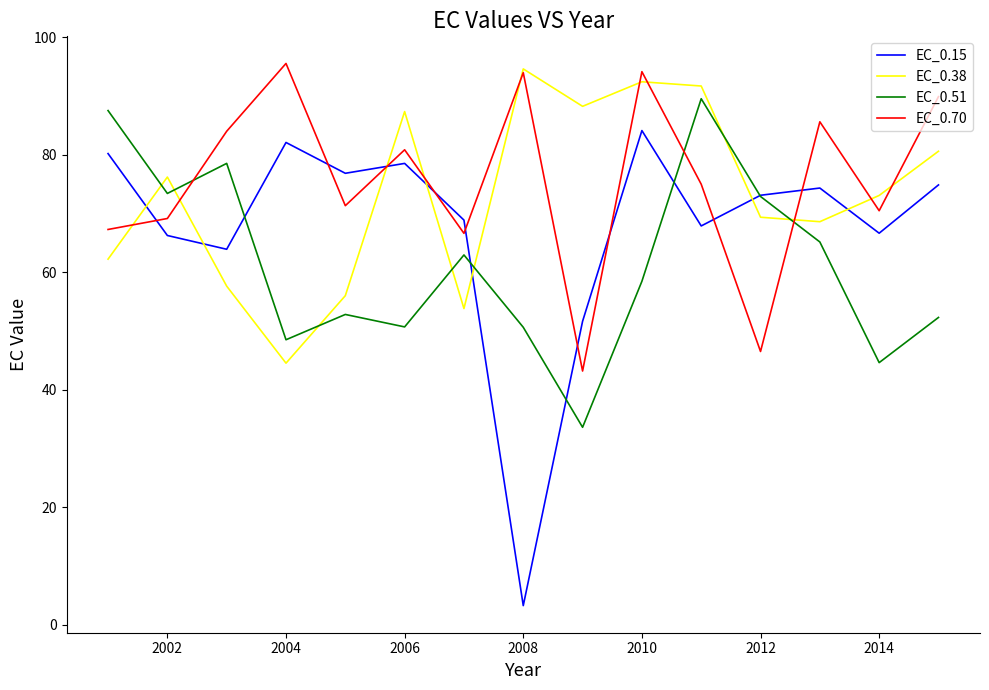

Which series has the widest spread of values?

EC_0.15